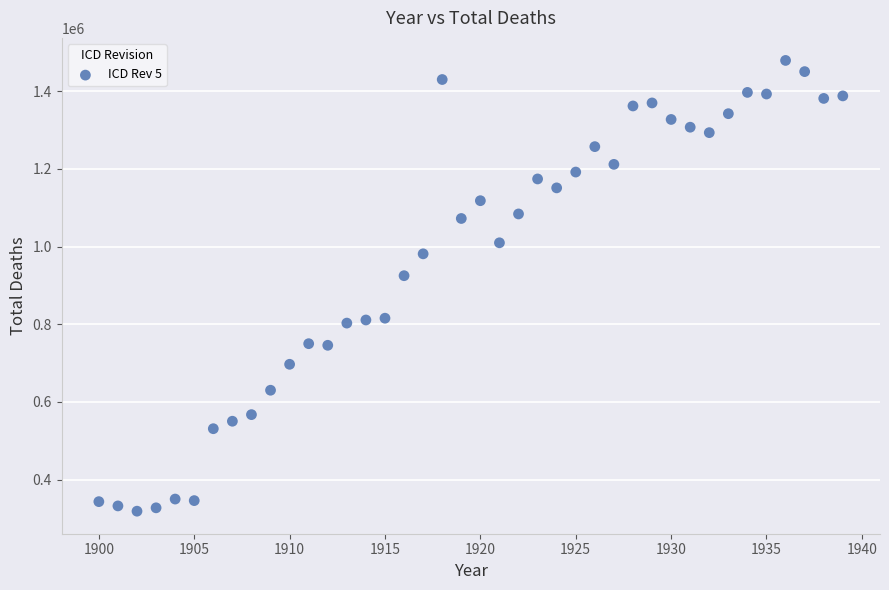

What Y value in the scatter plot is closest to 898932?

924971